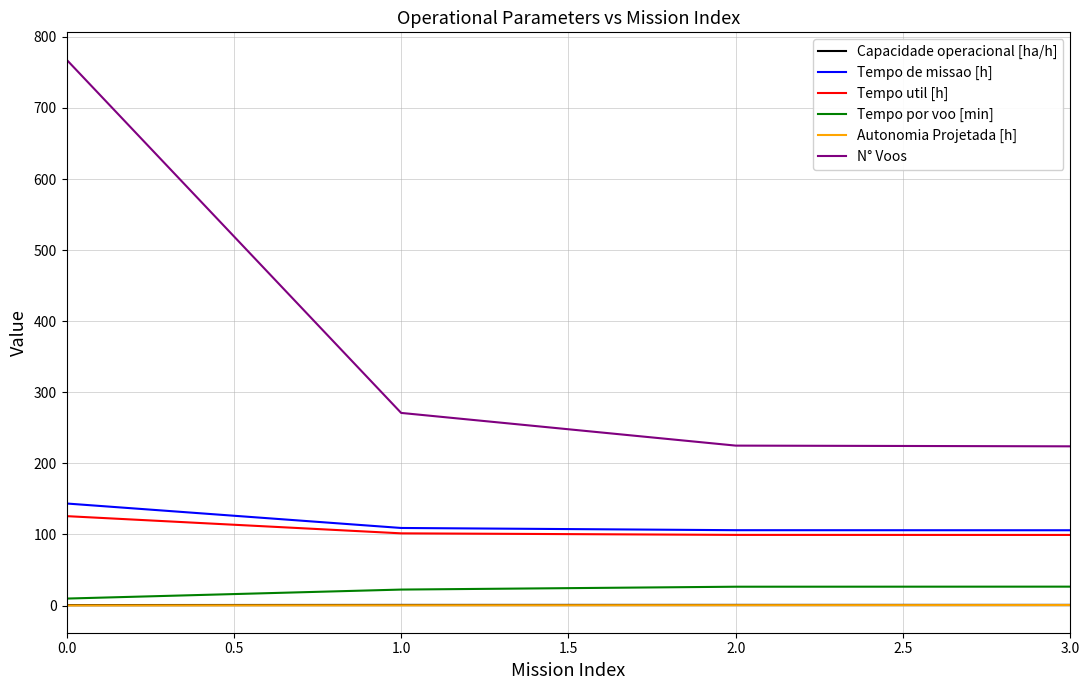

True or false: Tempo util [h] and Autonomia Projetada [h] intersect in this chart.

False